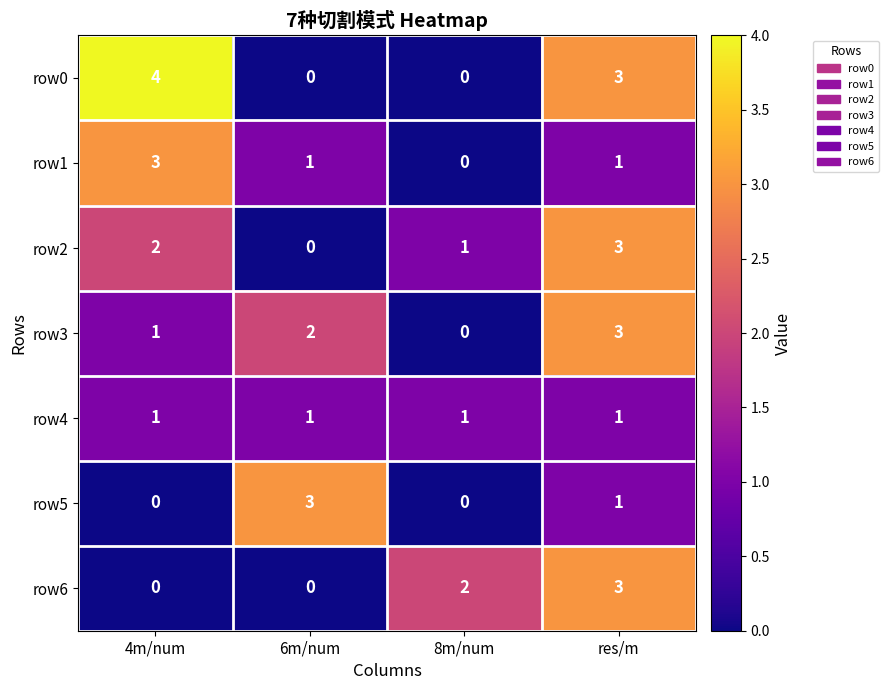

Reading left to right, transcribe all the data shown in this chart.

row0: 4m/num=4	6m/num=0	8m/num=0	res/m=3
row1: 4m/num=3	6m/num=1	8m/num=0	res/m=1
row2: 4m/num=2	6m/num=0	8m/num=1	res/m=3
row3: 4m/num=1	6m/num=2	8m/num=0	res/m=3
row4: 4m/num=1	6m/num=1	8m/num=1	res/m=1
row5: 4m/num=0	6m/num=3	8m/num=0	res/m=1
row6: 4m/num=0	6m/num=0	8m/num=2	res/m=3